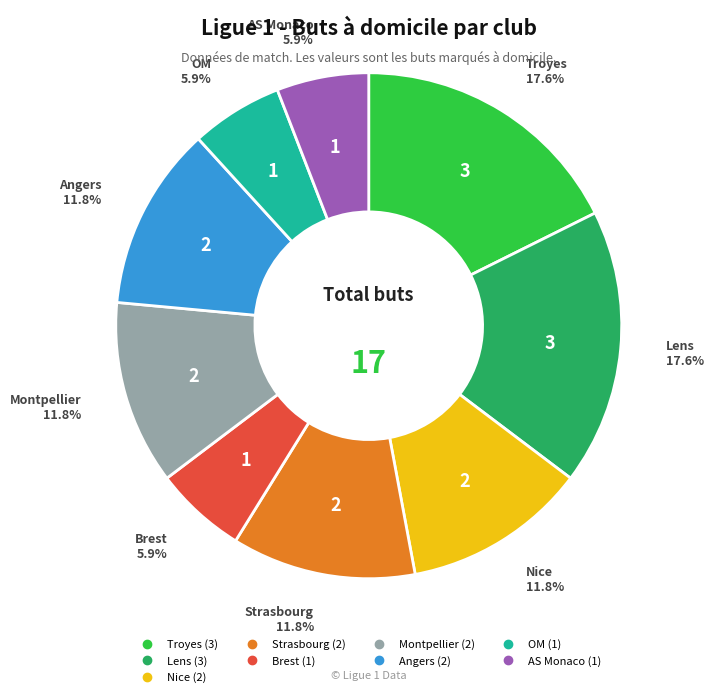

Is there any slice that represents more than half of the pie?

No